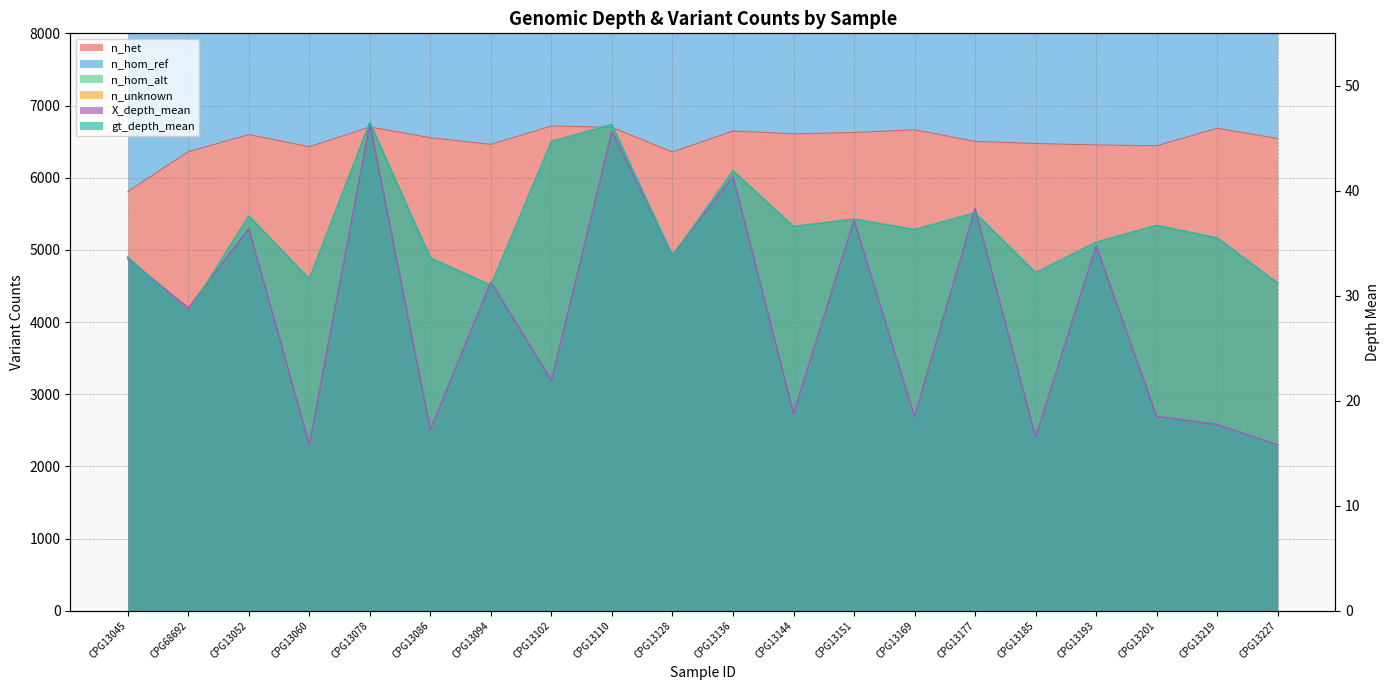

What is the label of the 16th point from the right?

CPG13078